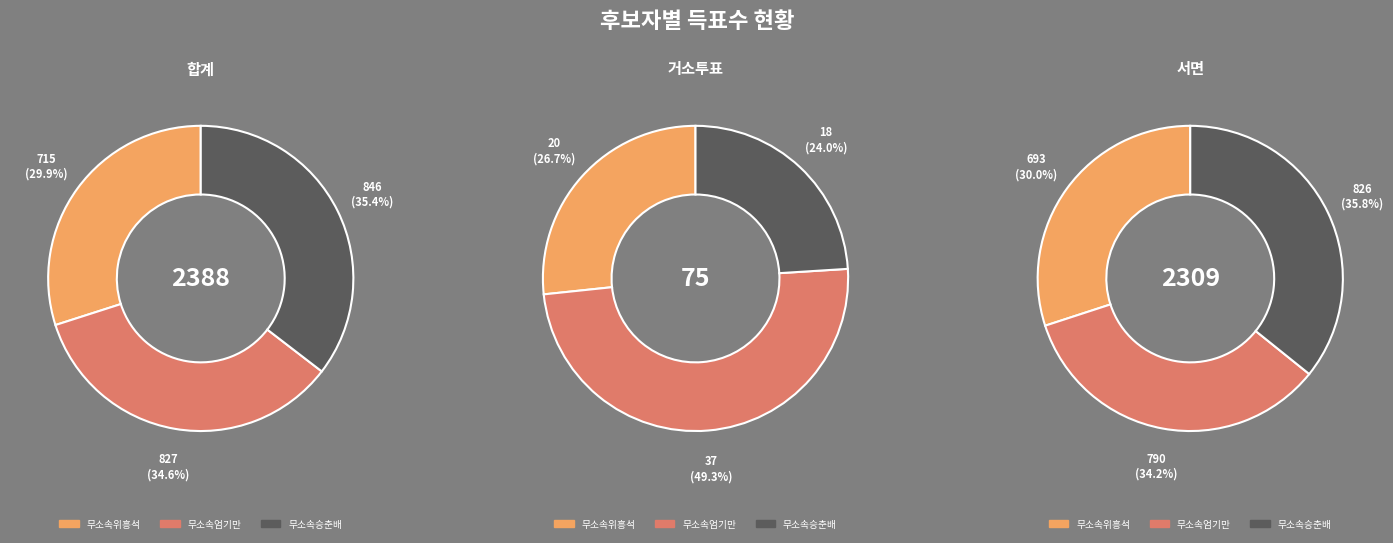

Is there a majority slice in this chart?

No